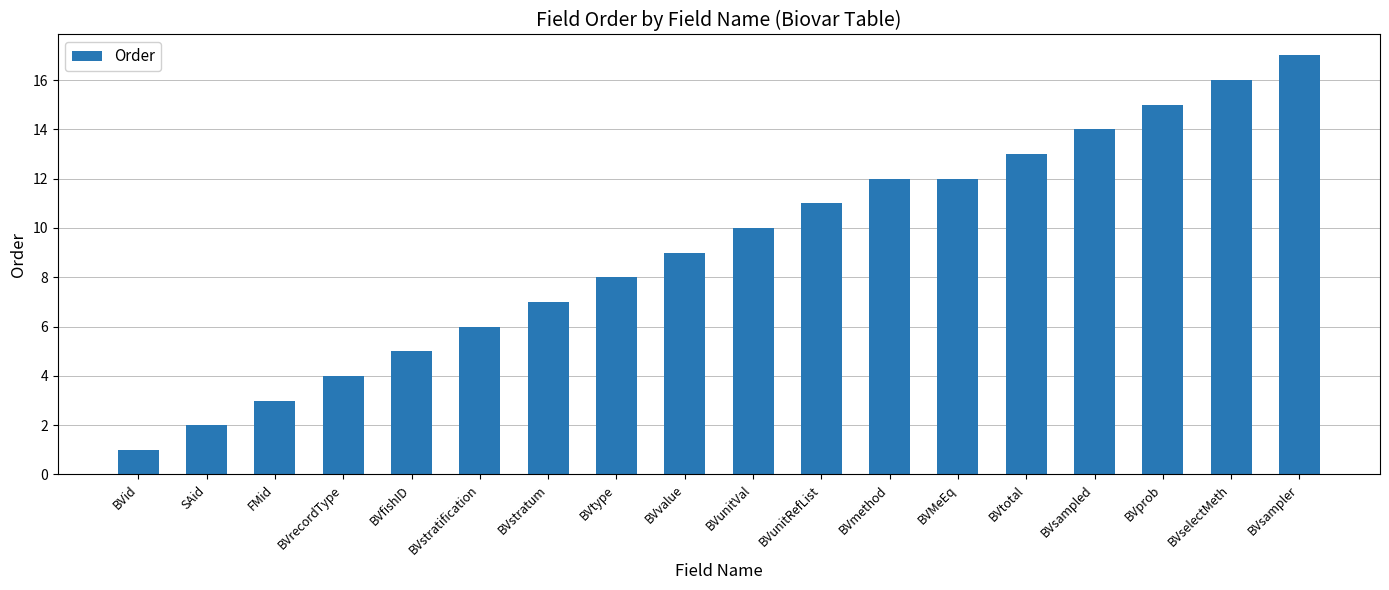

What is the change in value from BVid to BVprob?

+14